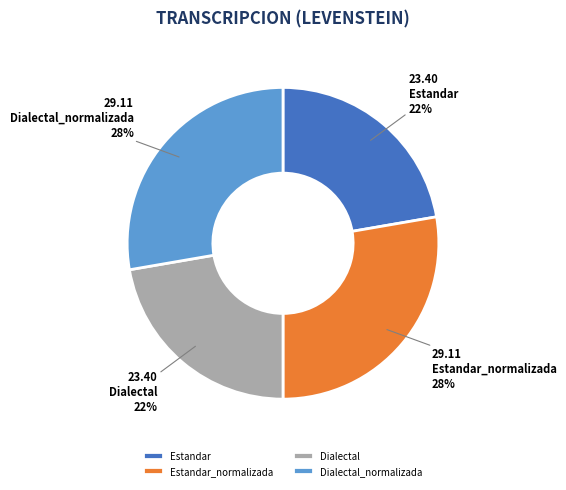

To the nearest percent, what portion does Estandar represent?

22%